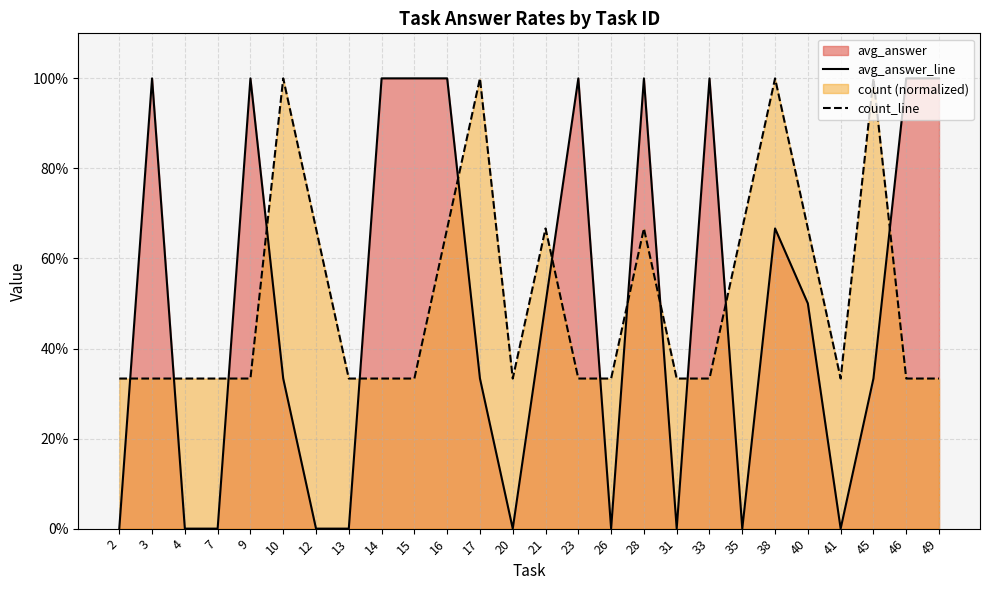

Does the chart display data point markers on the line(s)?

No